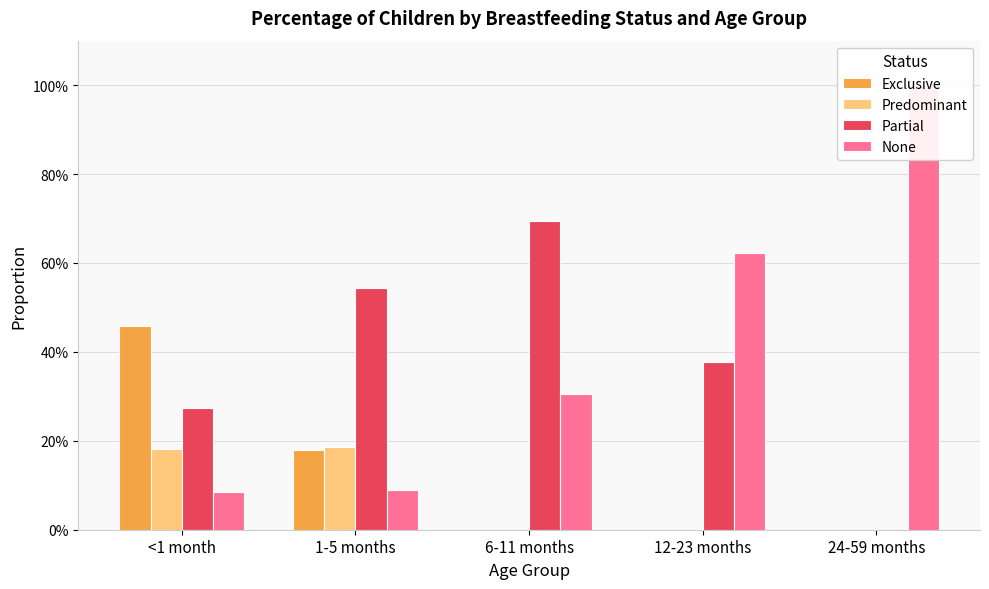

How many Partial values are between 0 and 1?

5